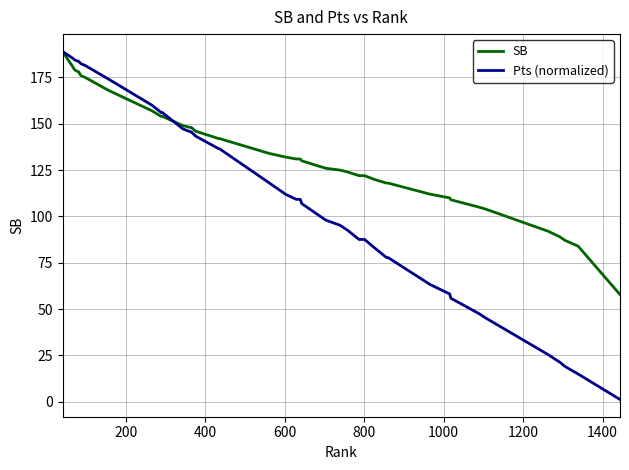

What is the highest value of the SB series?

189.0